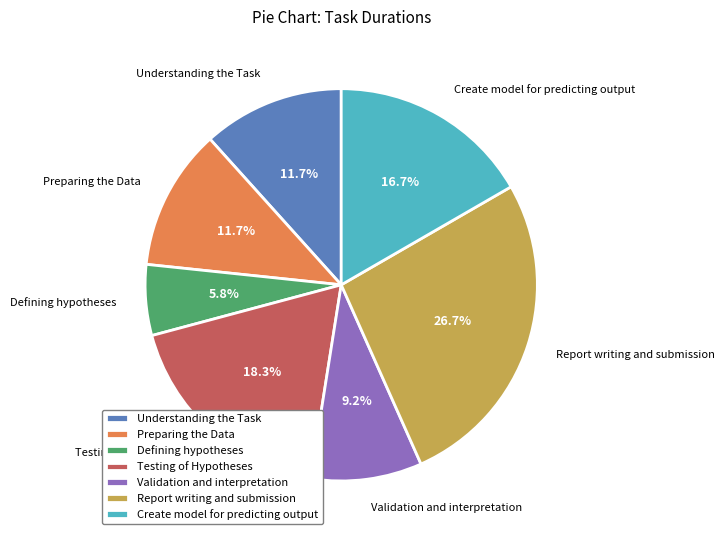

Which has a higher value, Preparing the Data or Testing of Hypotheses?

Testing of Hypotheses